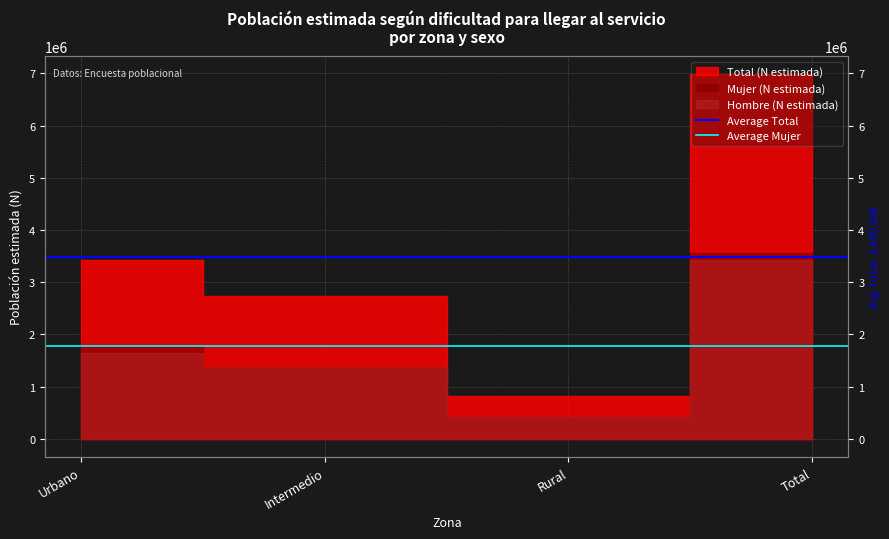

Is the value of Average Total at Urbano greater than the value of Average Mujer at Intermedio?

Yes